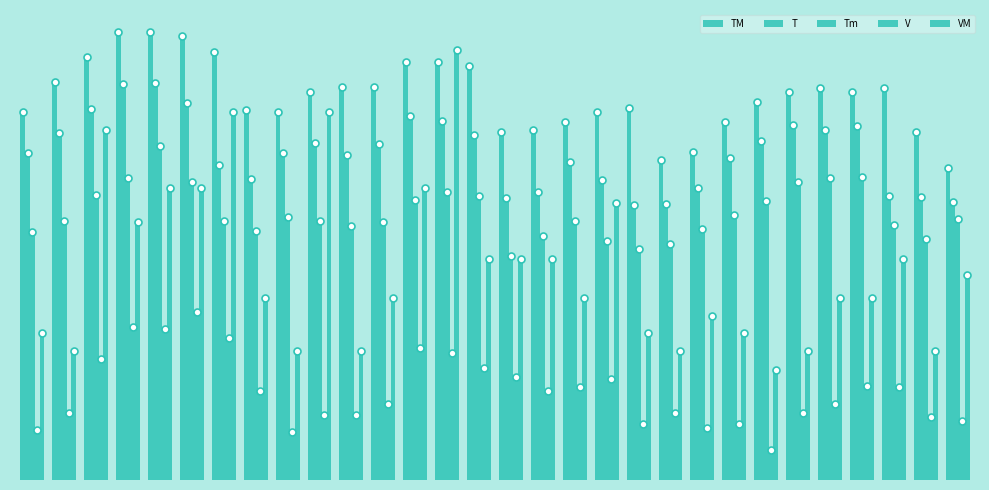

What are all the series names shown in the legend?

TM, T, Tm, V, VM